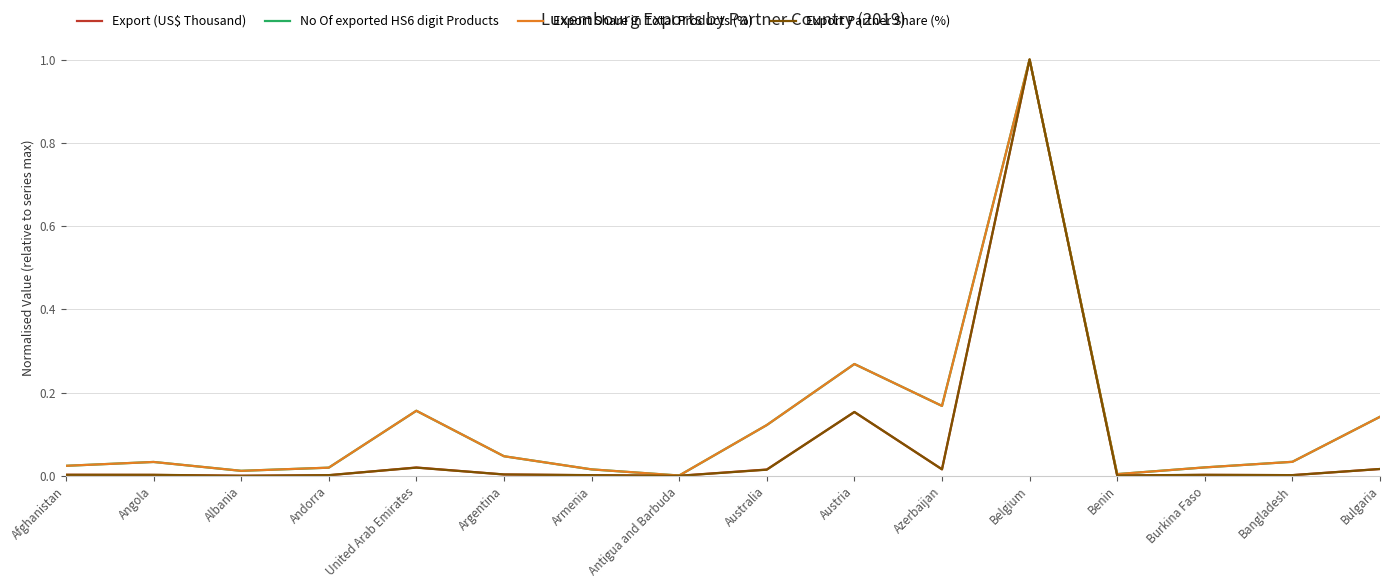

Which category has the highest value across all series?

Belgium